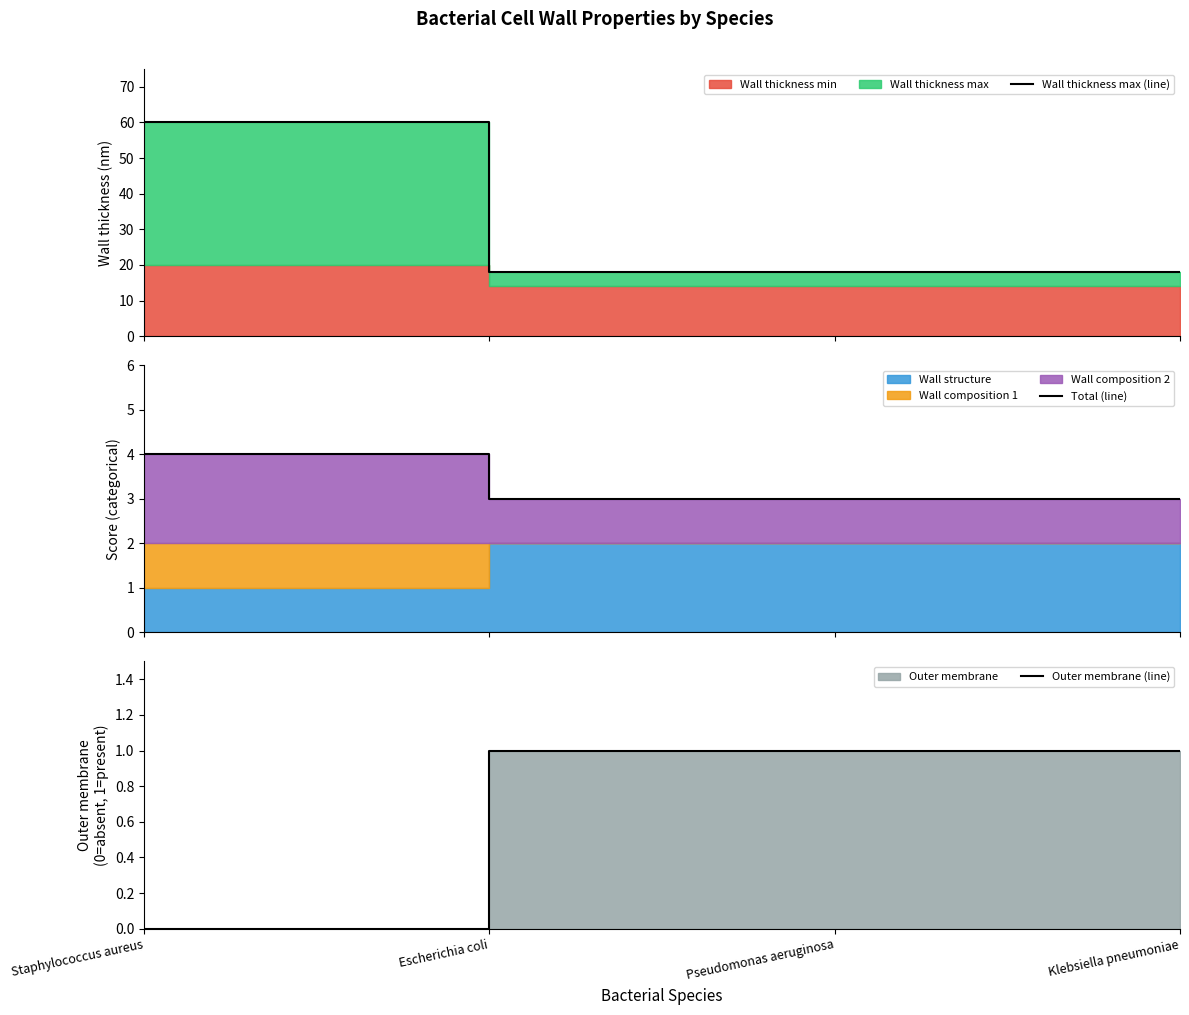

What is the sum of the Total (line) values at Staphylococcus aureus and Pseudomonas aeruginosa?

7